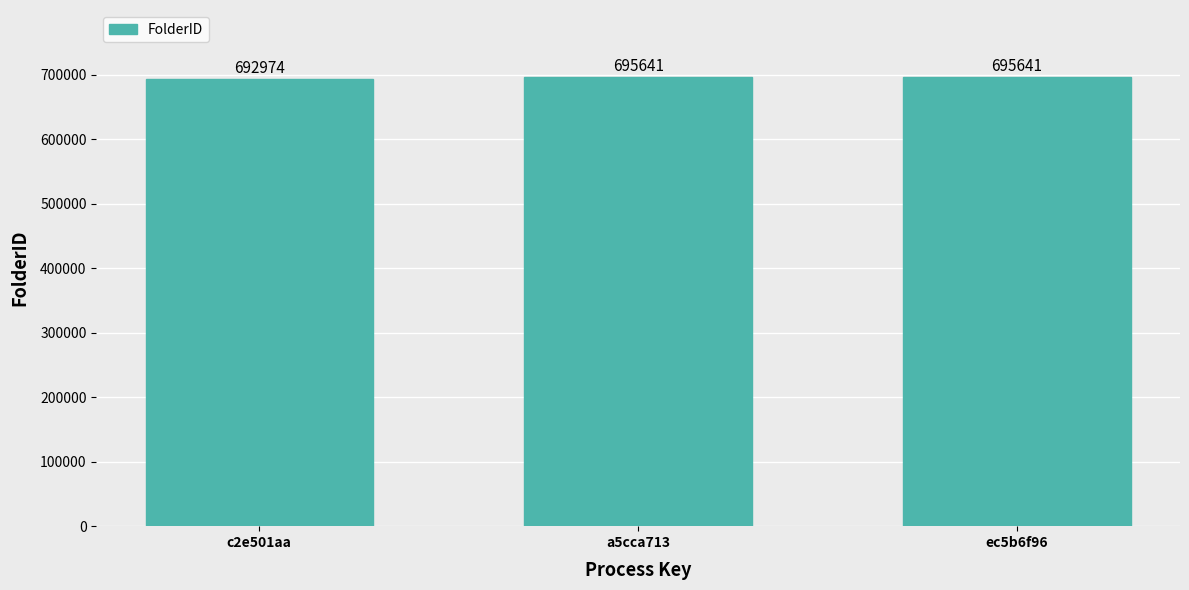

What is the difference between the values at a5cca713 and c2e501aa?

2667